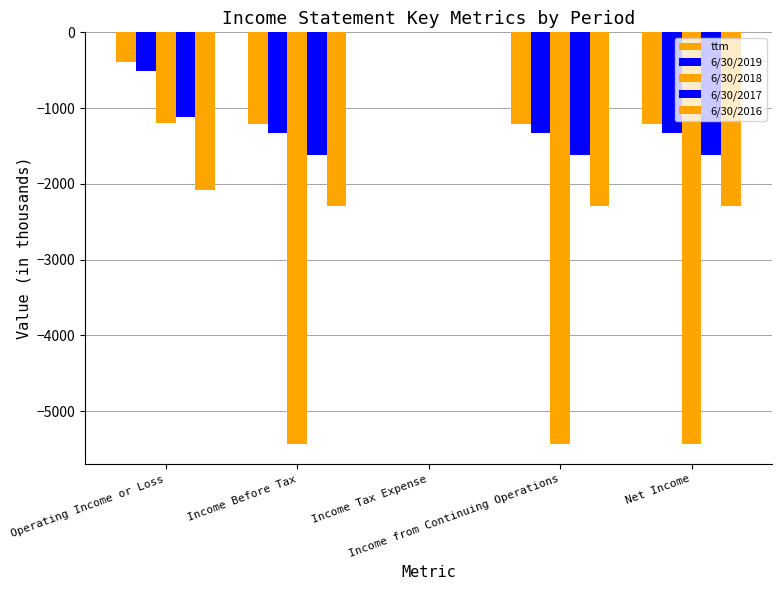

Is it true that ttm equals -1815.8 at Income from Continuing Operations?

False